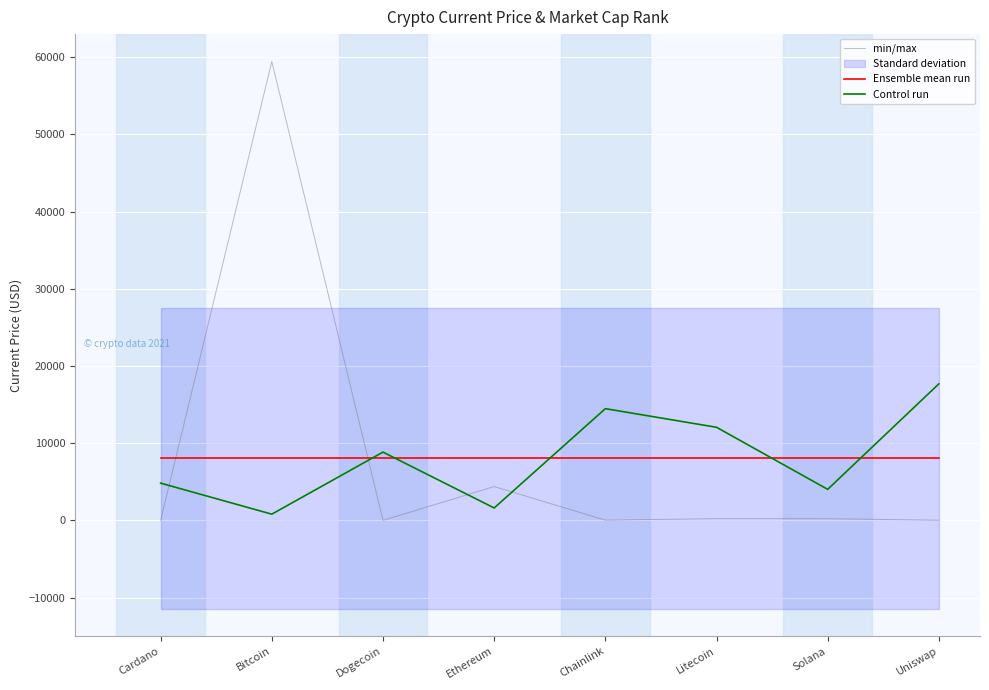

Between which two adjacent categories do min/max and Ensemble mean run first intersect?

Cardano and Bitcoin